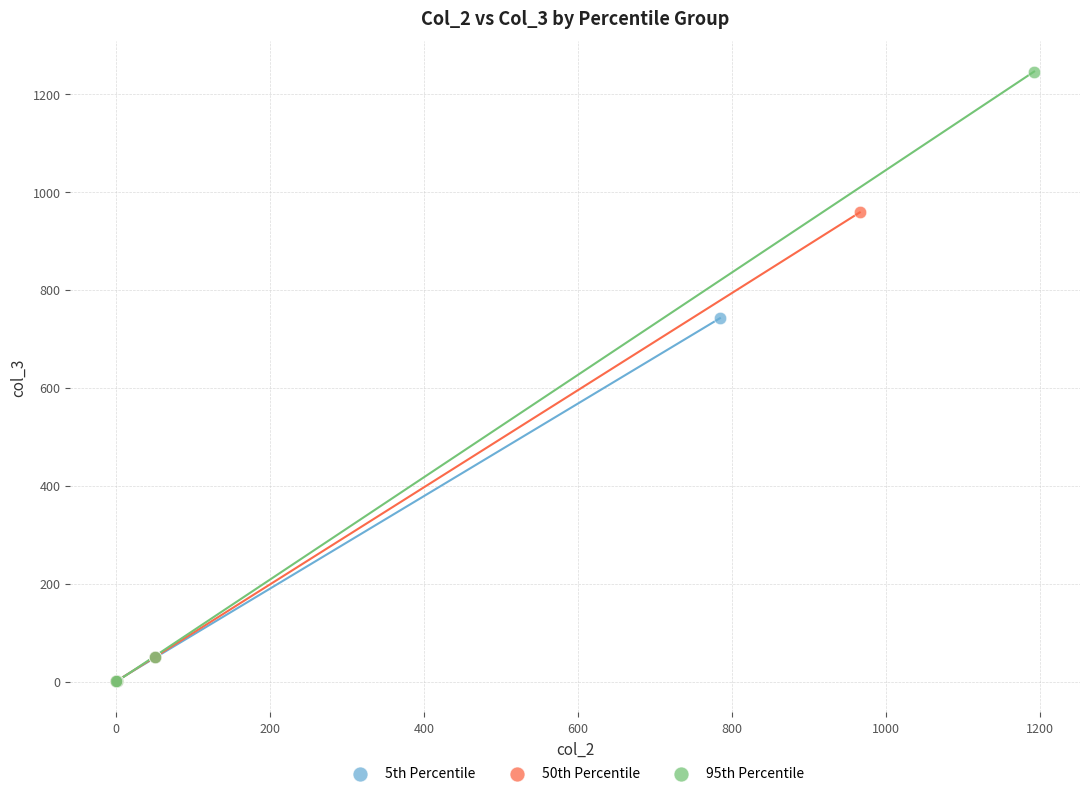

Which series reaches the maximum Y coordinate?

95th Percentile